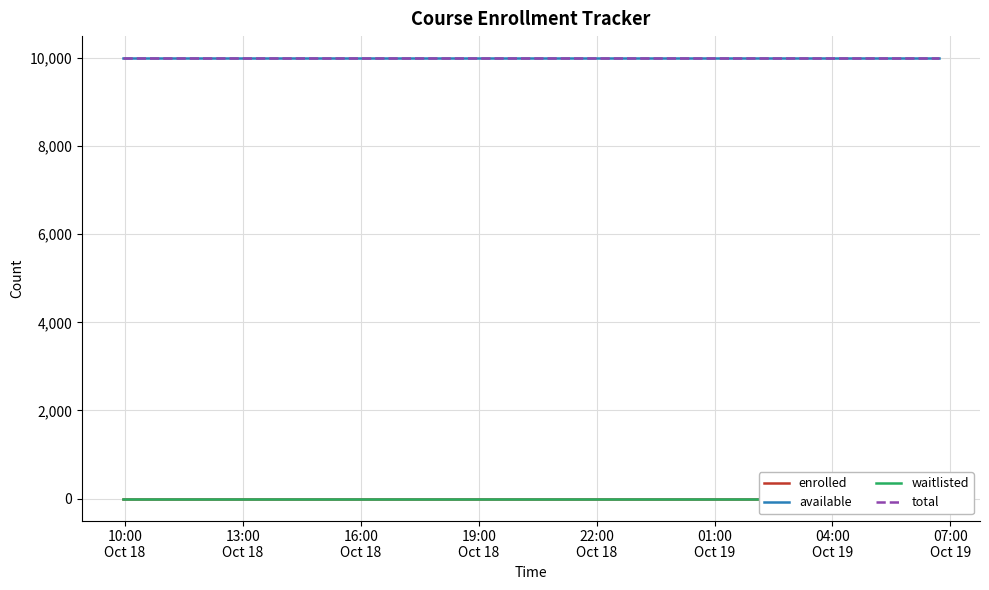

How many series are shown in this chart?

4